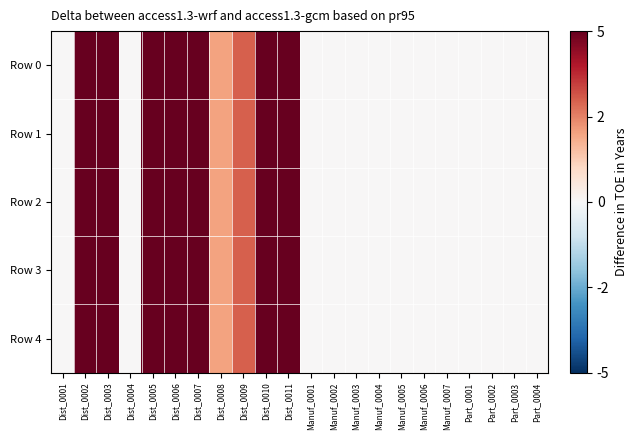

Which series has the largest range (max minus min)?

Row 0